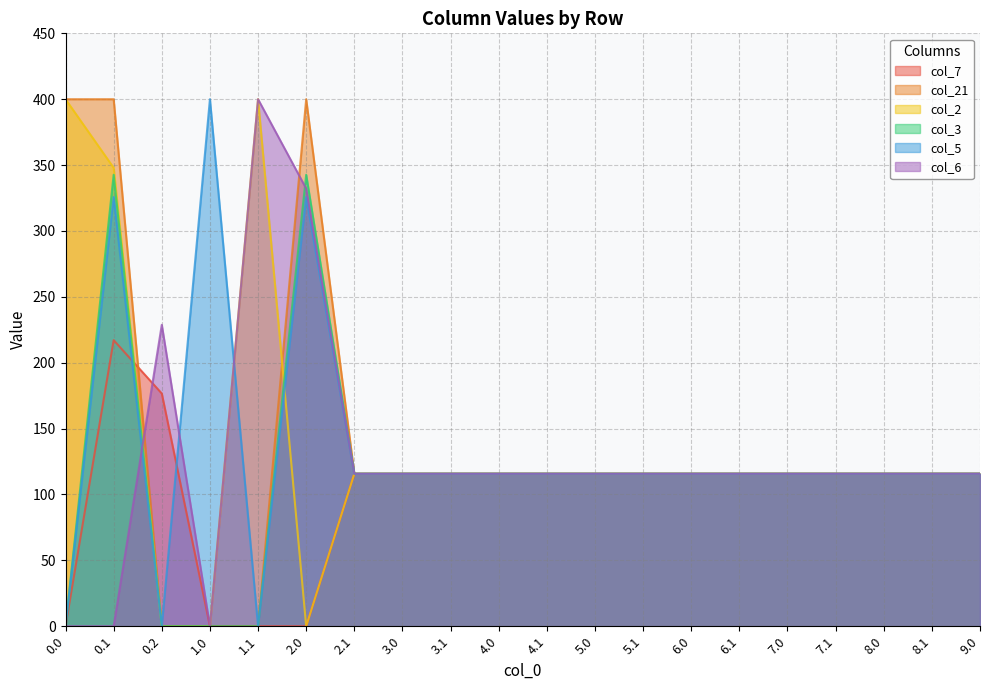

Reading left to right, list all the values displayed in this chart.

col_7: 0.0	217.1	176.6	0.0	0.0	0.0	115.7	115.7	115.7	115.7	115.7	115.7	115.7	115.7	115.7	115.7	115.7	115.7	115.7	115.7
col_21: 400.0	400.0	0.0	0.0	0.0	400.0	115.7	115.7	115.7	115.7	115.7	115.7	115.7	115.7	115.7	115.7	115.7	115.7	115.7	115.7
col_2: 400.0	347.9	0.0	0.0	400.0	0.0	115.7	115.7	115.7	115.7	115.7	115.7	115.7	115.7	115.7	115.7	115.7	115.7	115.7	115.7
col_3: 0.0	342.7	0.0	0.0	0.0	342.7	115.7	115.7	115.7	115.7	115.7	115.7	115.7	115.7	115.7	115.7	115.7	115.7	115.7	115.7
col_5: 0.0	325.7	0.0	400.0	0.0	325.7	115.7	115.7	115.7	115.7	115.7	115.7	115.7	115.7	115.7	115.7	115.7	115.7	115.7	115.7
col_6: 0.0	0.0	228.8	0.0	400.0	332.2	115.7	115.7	115.7	115.7	115.7	115.7	115.7	115.7	115.7	115.7	115.7	115.7	115.7	115.7